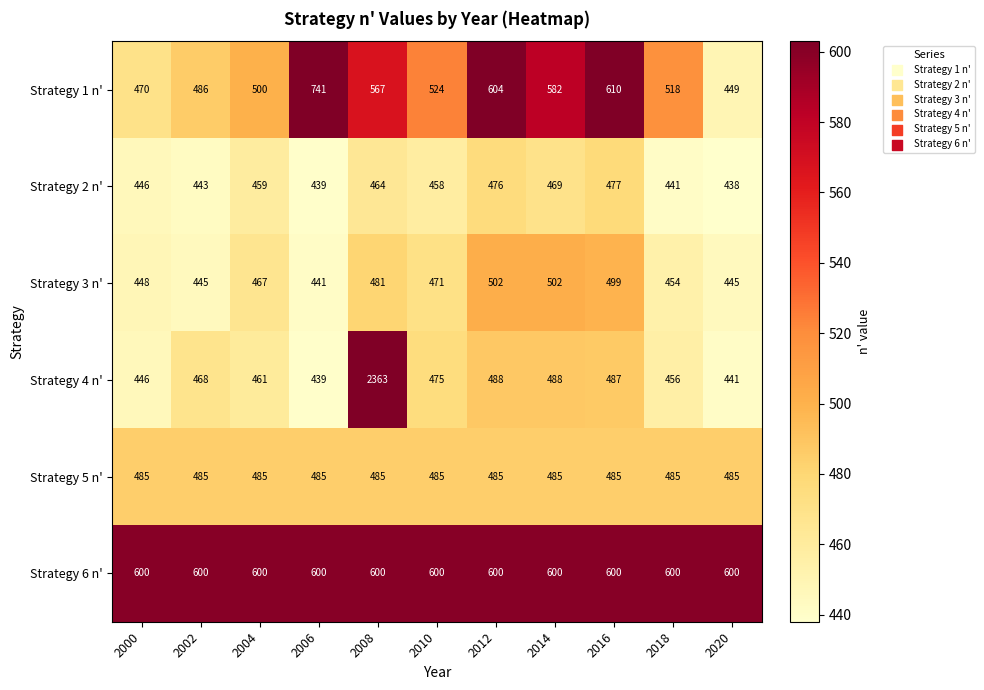

What is the maximum value shown in the chart?

2363